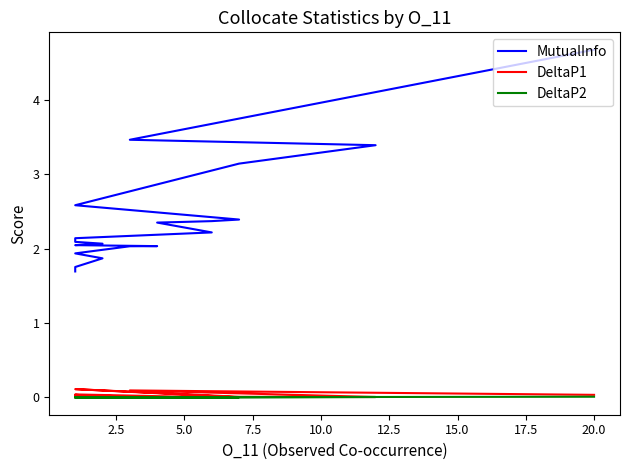

At how many categories does at least one series exceed 0?

20